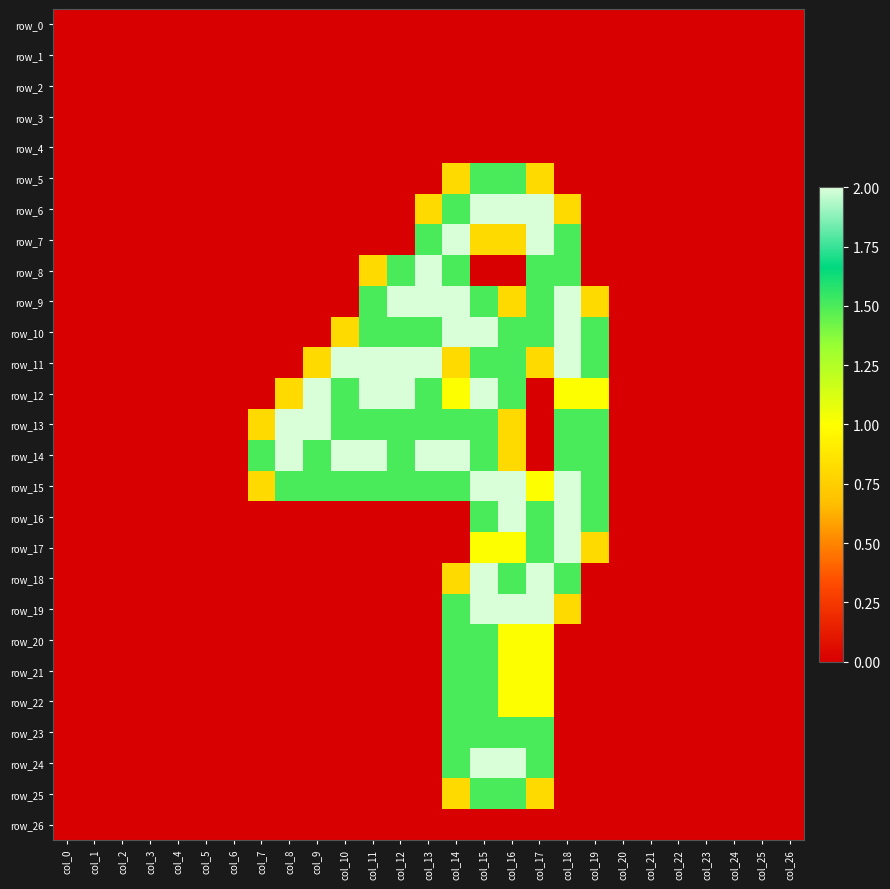

At col_8, list the series in order from largest to smallest.

row_13, row_14, row_15, row_12, row_0, row_1, row_2, row_3, row_4, row_5, row_6, row_7, row_8, row_9, row_10, row_11, row_16, row_17, row_18, row_19, row_20, row_21, row_22, row_23, row_24, row_25, row_26